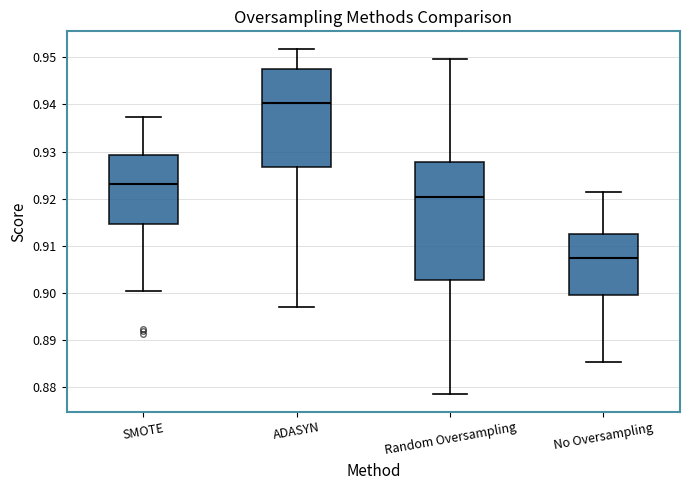

Comparing the boxes themselves (not the whiskers), which one is the tallest?

Random Oversampling